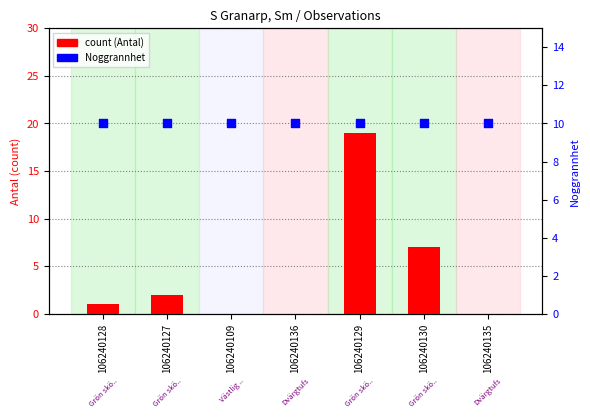

What is the total value across all series at 106240135?

10